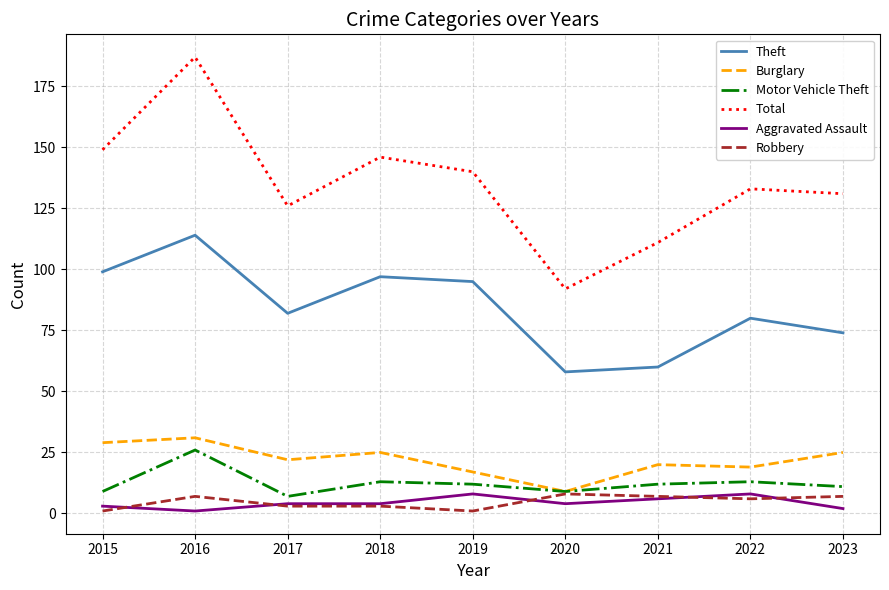

The Burglary series shows 19 at 2022. True or false?

True